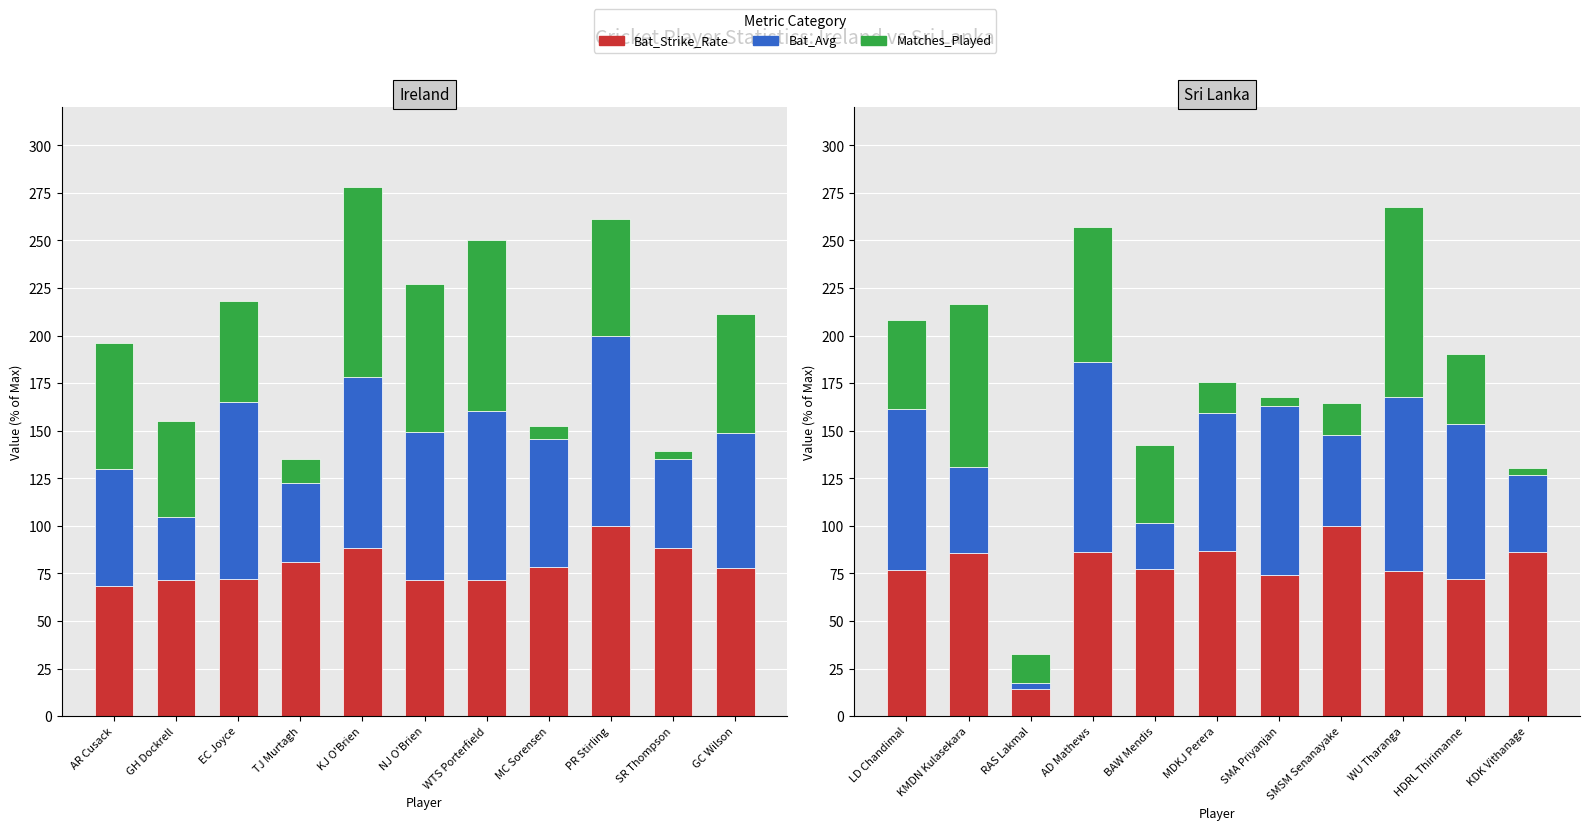

What are all the series names shown in the legend?

Bat_Strike_Rate, Bat_Avg, Matches_Played